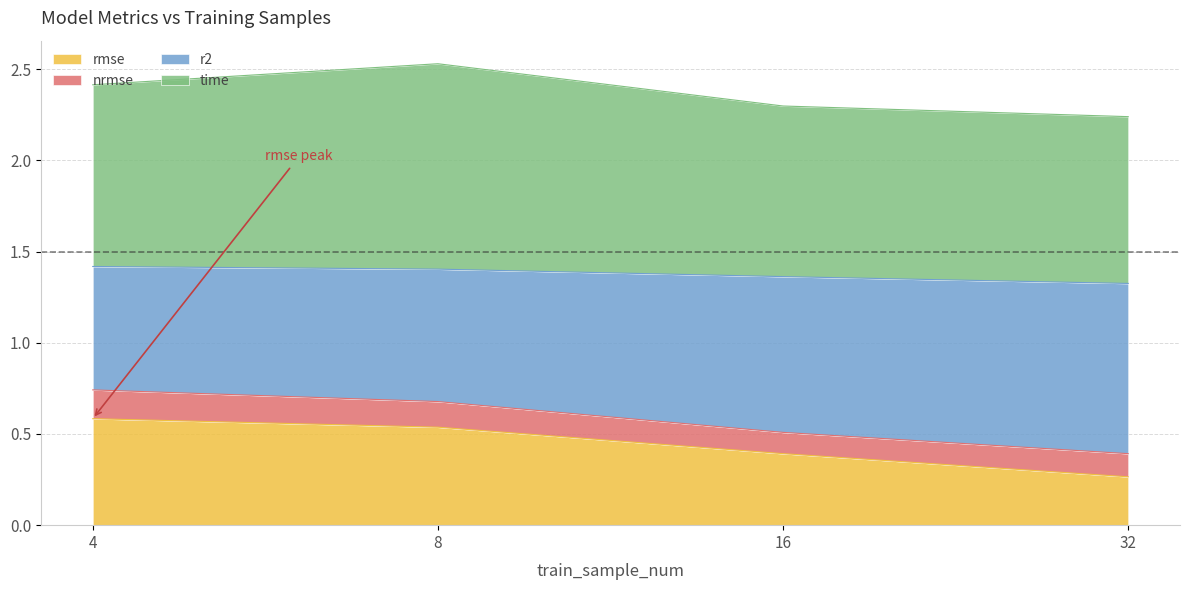

What is the maximum value for rmse?

0.6